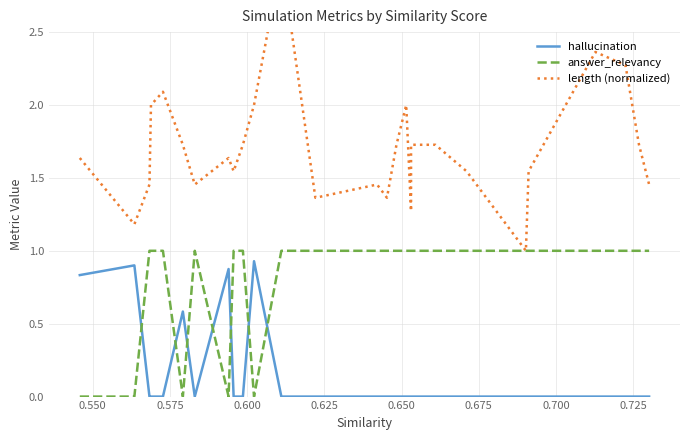

List the series in order of their peak value, lowest first.

hallucination, answer_relevancy, length (normalized)